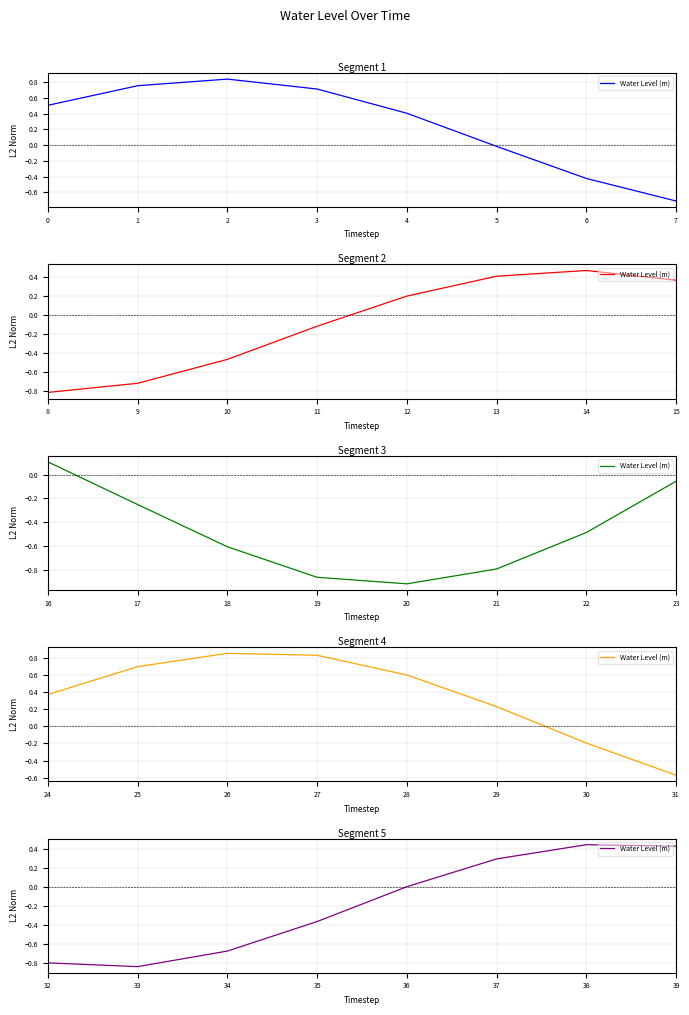

What is the value of the 6th point from the left?

0.3